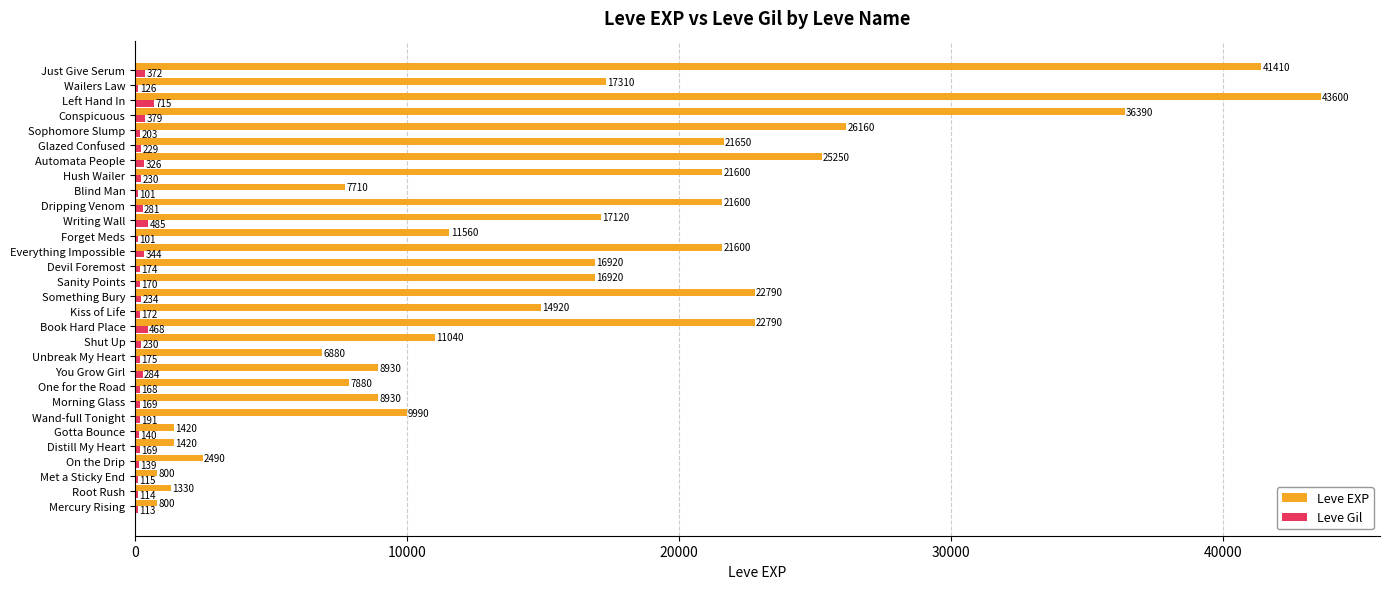

What is the total value across all series at Mercury Rising?

913